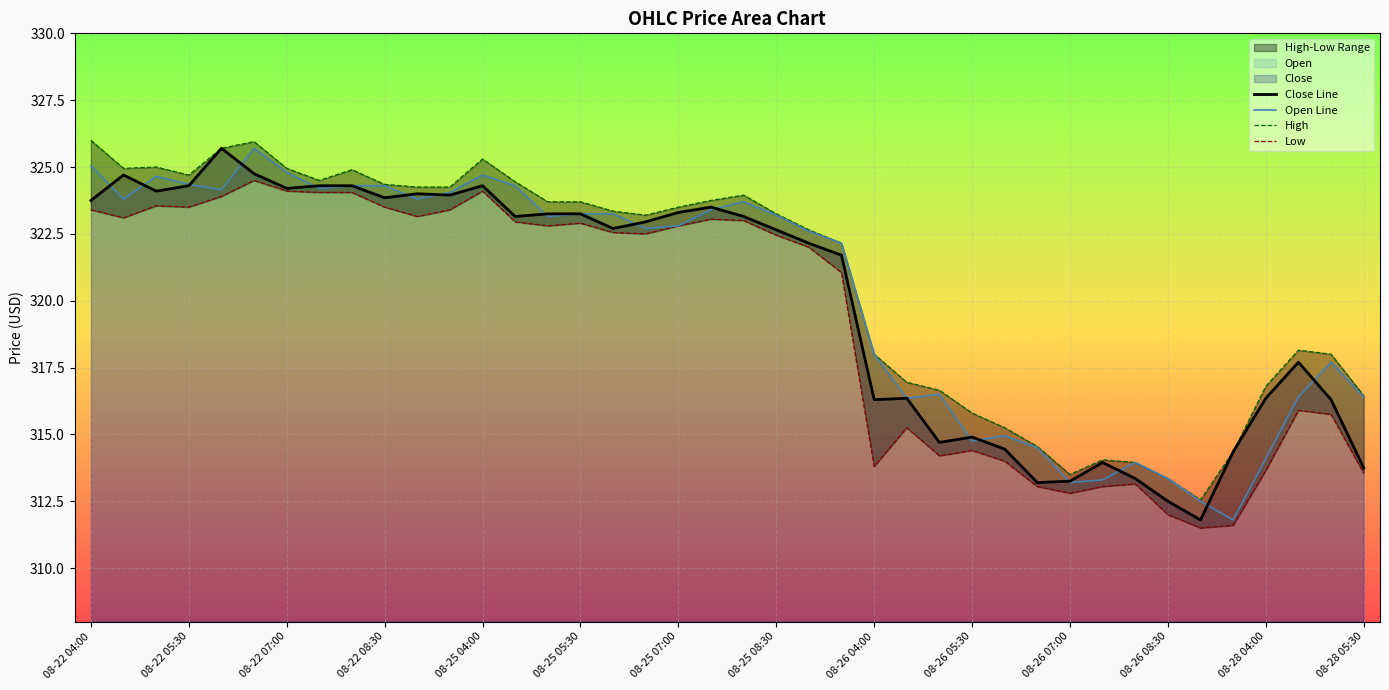

True or false: Low has more than 1 points higher than both neighbors.

True